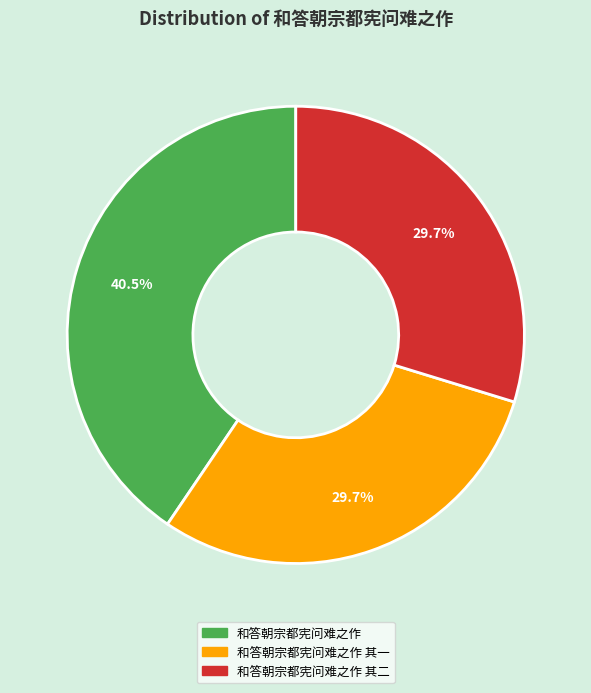

Is there any slice that represents more than half of the pie?

No